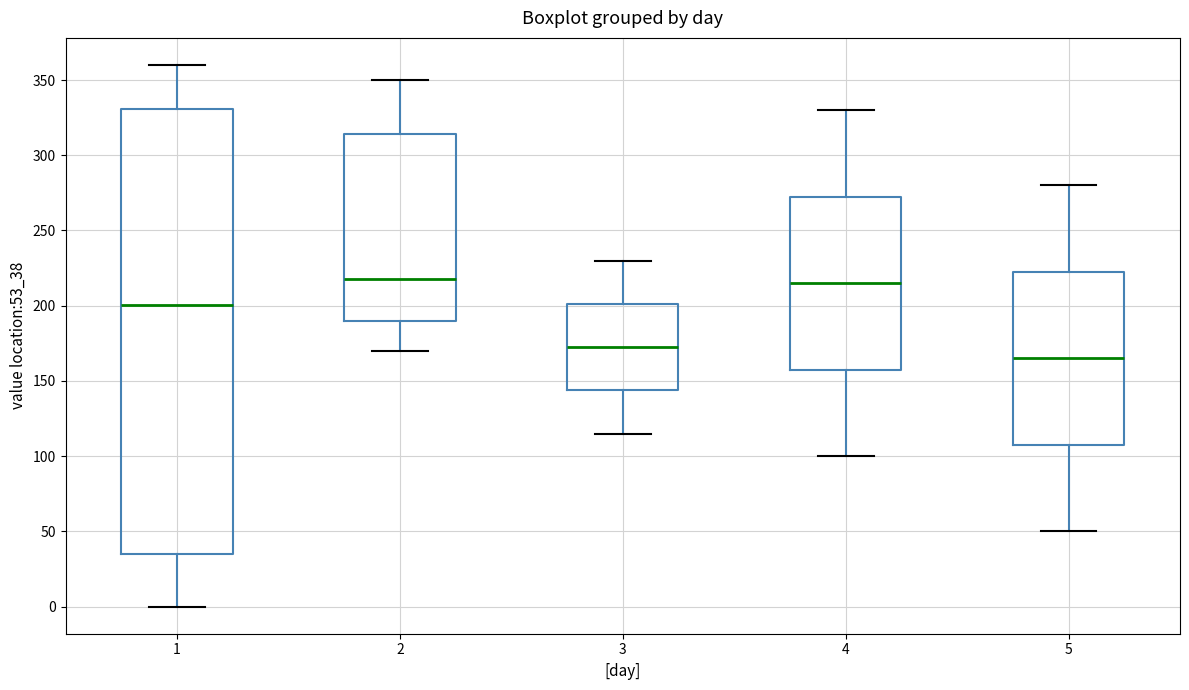

Reading left to right, transcribe this box plot: for each box, give where its median line is, the range the box spans, and where its two whiskers end, as read against the y-axis. The values are not printed on the chart, so give them approximately, as read against the axis.

1: median 200, box 35 to 330, whiskers 0 to 360
2: median 220, box 190 to 315, whiskers 170 to 350
3: median 175, box 145 to 200, whiskers 115 to 230
4: median 215, box 160 to 275, whiskers 100 to 330
5: median 165, box 110 to 225, whiskers 50 to 280